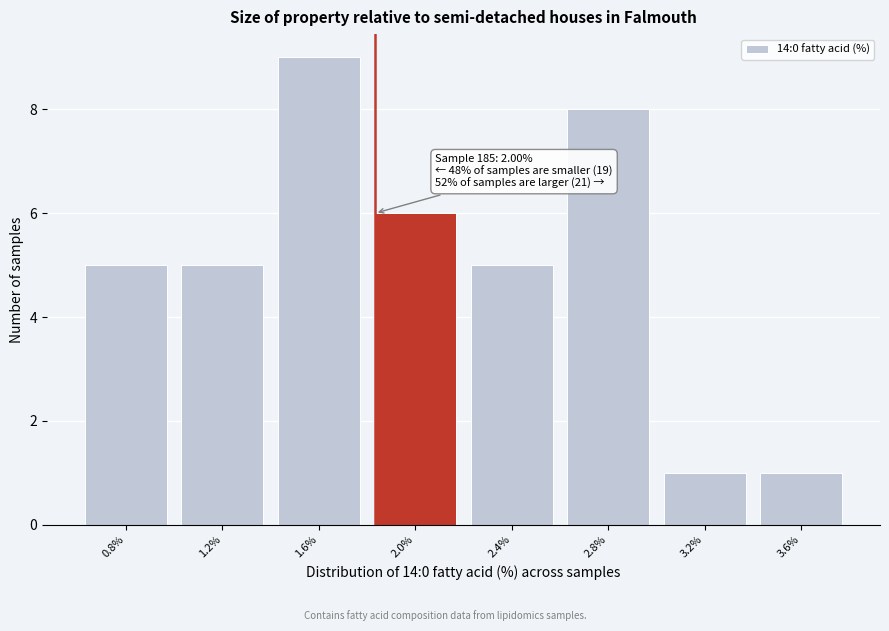

Reading left to right, extract all data points from this chart.

0.8%=5	1.2%=5	1.6%=9	2.0%=6	2.4%=5	2.8%=8	3.2%=1	3.6%=1